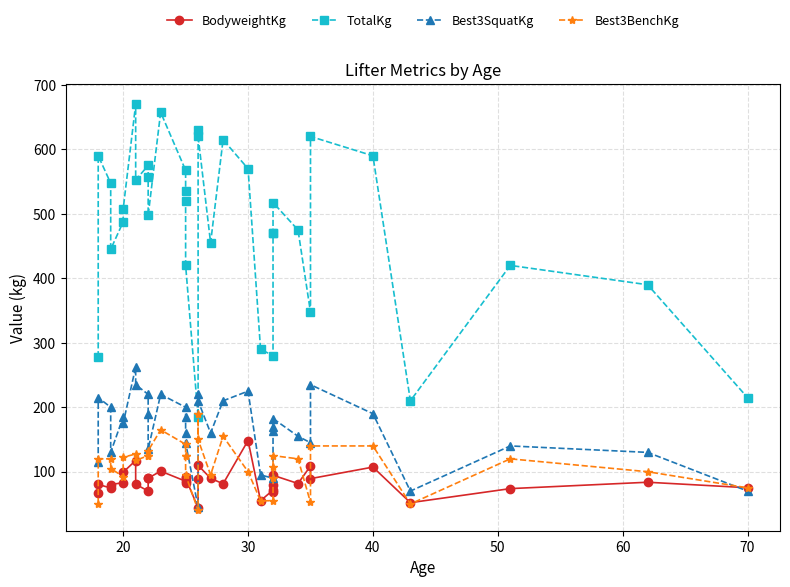

The value of Best3BenchKg at 18 is 199.6. True or false?

False